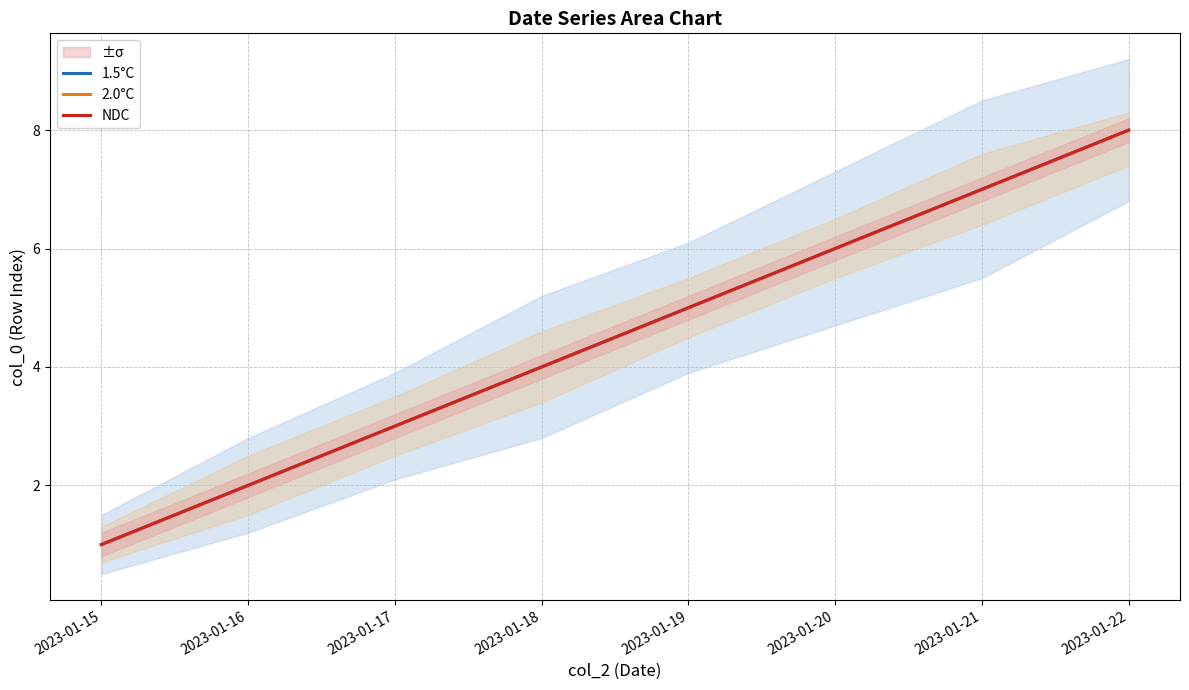

Which category has the highest value in the 1.5°C series?

2023-01-22